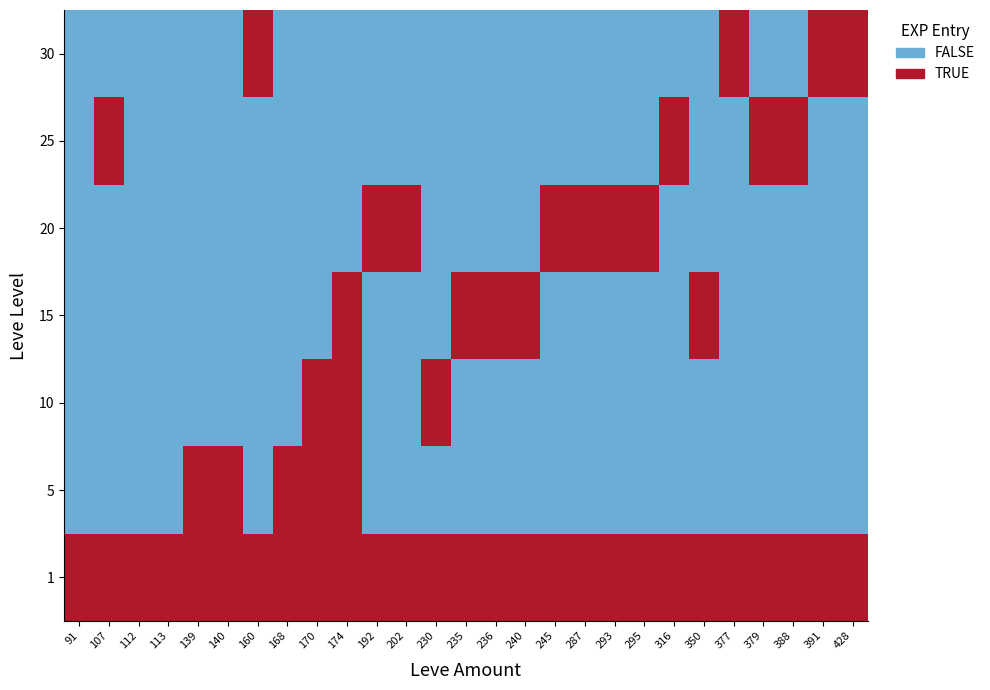

Reading left to right, what are all the values shown in this chart?

1: 91=1	107=1	112=1	113=1	139=1	140=1	160=1	168=1	170=1	174=1	192=1	202=1	230=1	235=1	236=1	240=1	245=1	287=1	293=1	295=1	316=1	350=1	377=1	379=1	388=1	391=1	428=1
5: 91=0	107=0	112=0	113=0	139=1	140=1	160=0	168=1	170=1	174=1	192=0	202=0	230=0	235=0	236=0	240=0	245=0	287=0	293=0	295=0	316=0	350=0	377=0	379=0	388=0	391=0	428=0
10: 91=0	107=0	112=0	113=0	139=0	140=0	160=0	168=0	170=1	174=1	192=0	202=0	230=1	235=0	236=0	240=0	245=0	287=0	293=0	295=0	316=0	350=0	377=0	379=0	388=0	391=0	428=0
15: 91=0	107=0	112=0	113=0	139=0	140=0	160=0	168=0	170=0	174=1	192=0	202=0	230=0	235=1	236=1	240=1	245=0	287=0	293=0	295=0	316=0	350=1	377=0	379=0	388=0	391=0	428=0
20: 91=0	107=0	112=0	113=0	139=0	140=0	160=0	168=0	170=0	174=0	192=1	202=1	230=0	235=0	236=0	240=0	245=1	287=1	293=1	295=1	316=0	350=0	377=0	379=0	388=0	391=0	428=0
25: 91=0	107=1	112=0	113=0	139=0	140=0	160=0	168=0	170=0	174=0	192=0	202=0	230=0	235=0	236=0	240=0	245=0	287=0	293=0	295=0	316=1	350=0	377=0	379=1	388=1	391=0	428=0
30: 91=0	107=0	112=0	113=0	139=0	140=0	160=1	168=0	170=0	174=0	192=0	202=0	230=0	235=0	236=0	240=0	245=0	287=0	293=0	295=0	316=0	350=0	377=1	379=0	388=0	391=1	428=1